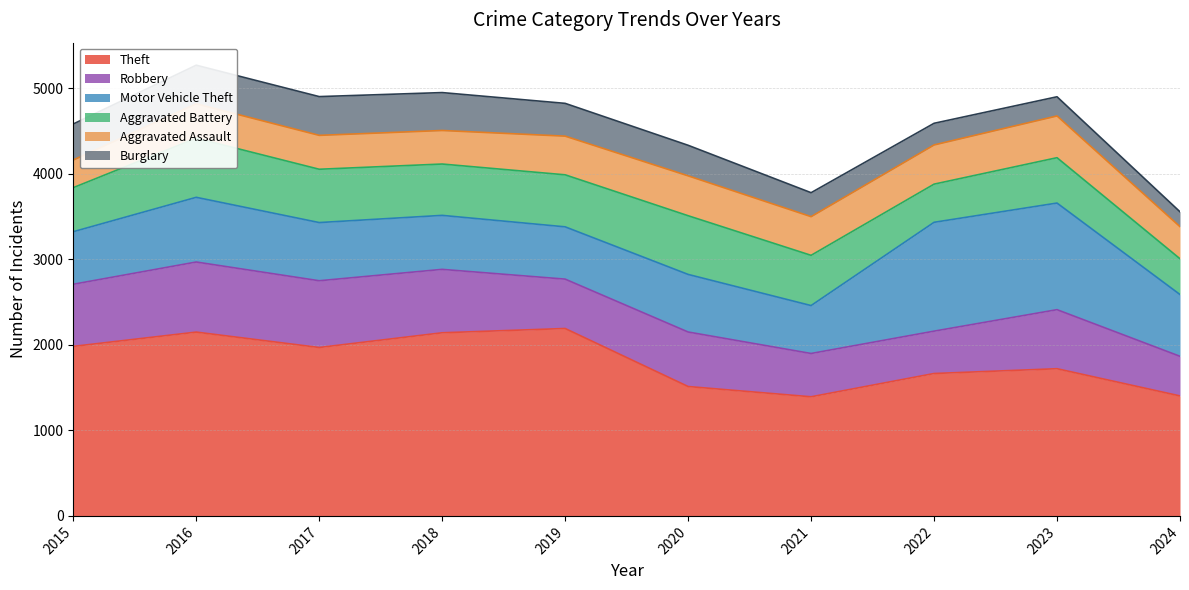

Which series has the largest total across all categories?

Theft